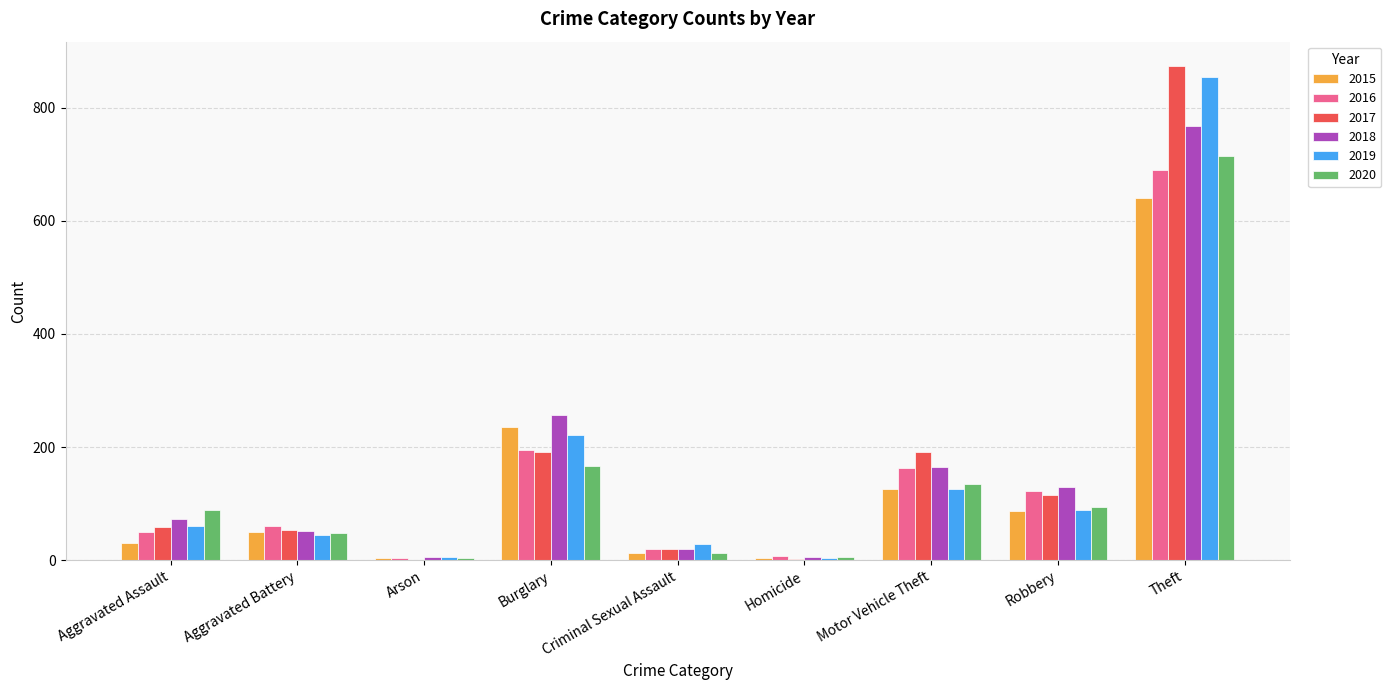

Where is 2018 nearest to the value 386?

Burglary